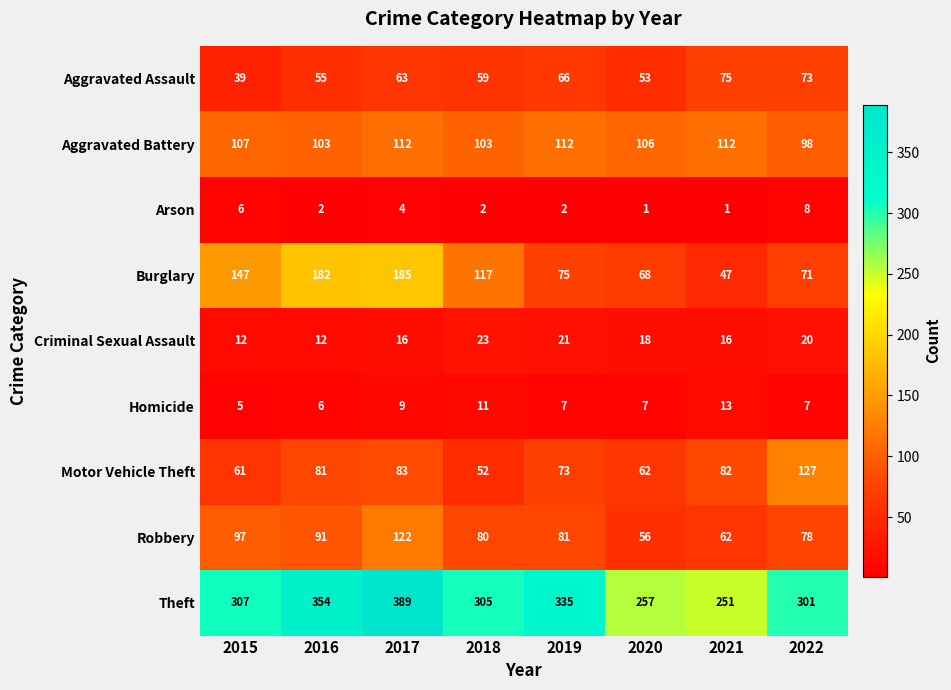

Is it true that Aggravated Assault equals 10 at 2015?

False